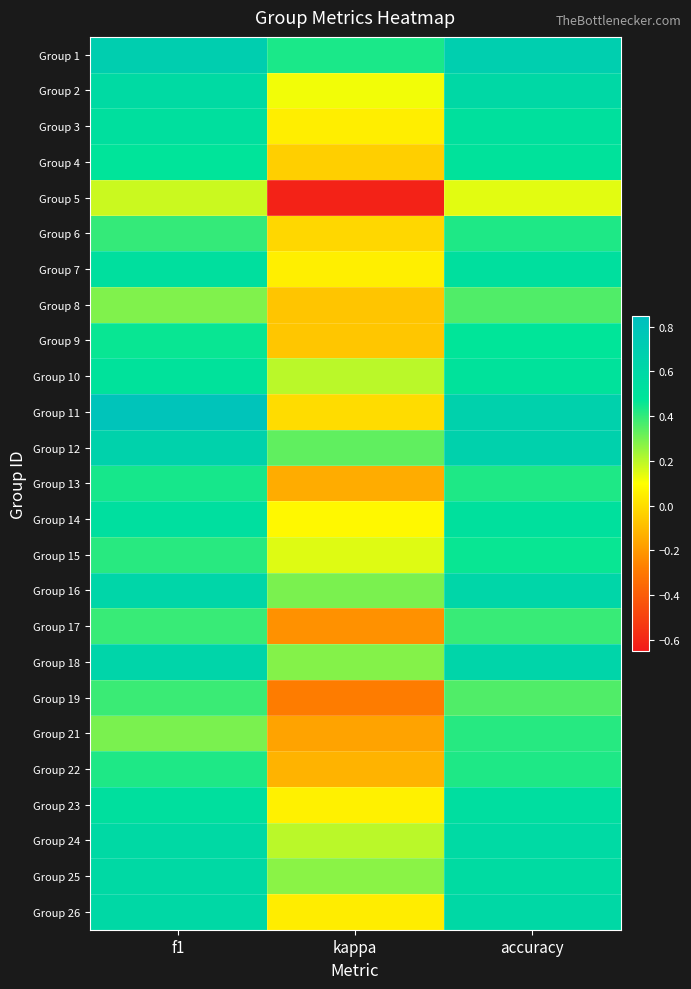

What is the total value across all series at kappa?

0.8